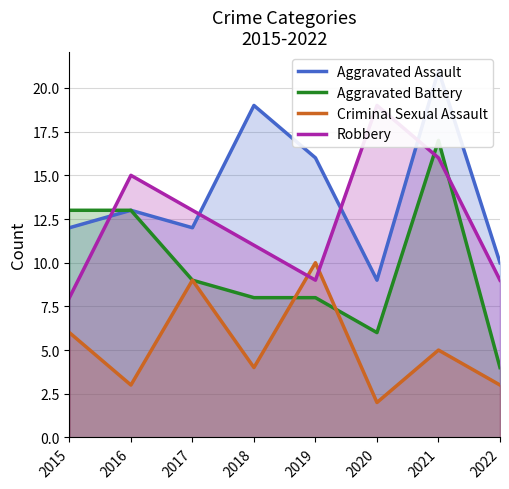

What are all the series names shown in the legend?

Aggravated Assault, Aggravated Battery, Criminal Sexual Assault, Robbery